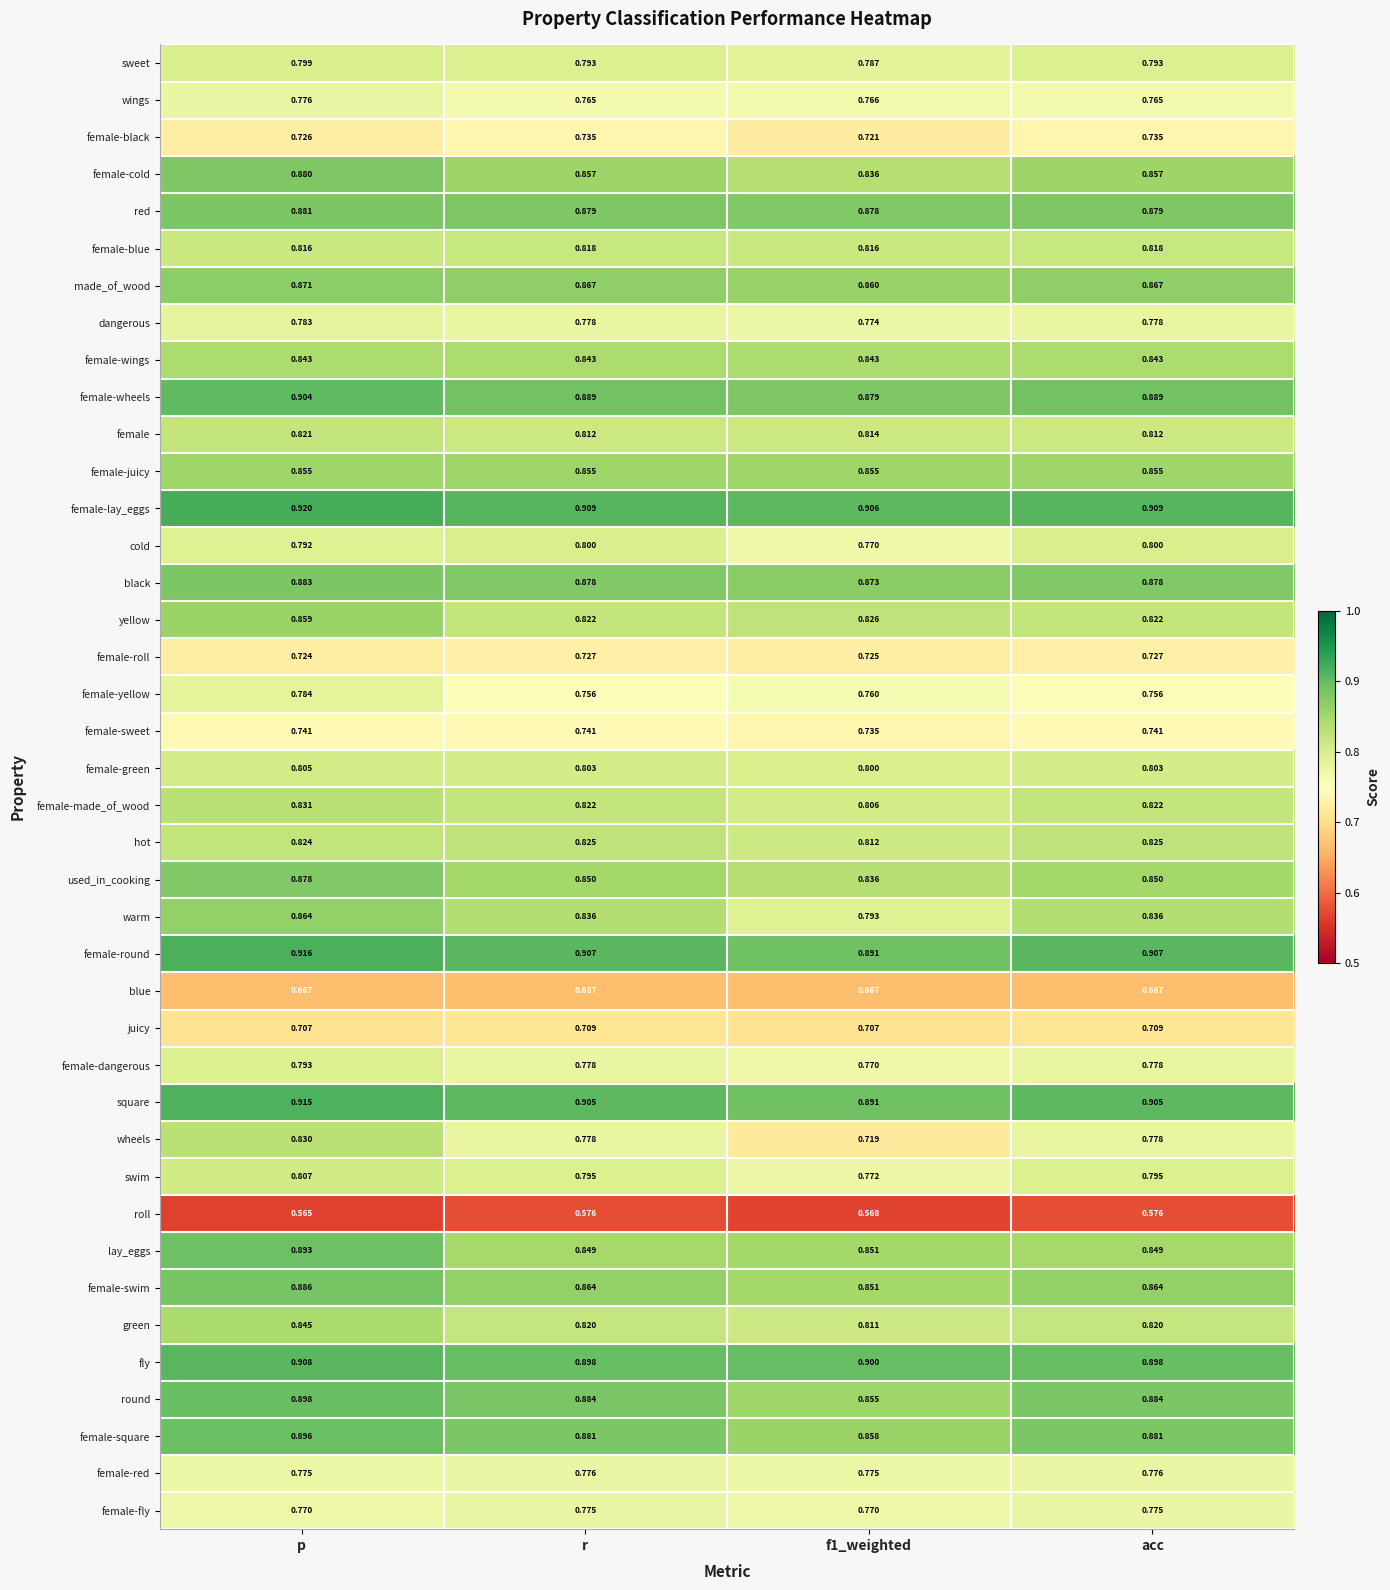

Between p and f1_weighted, which series saw the biggest shift?

wheels